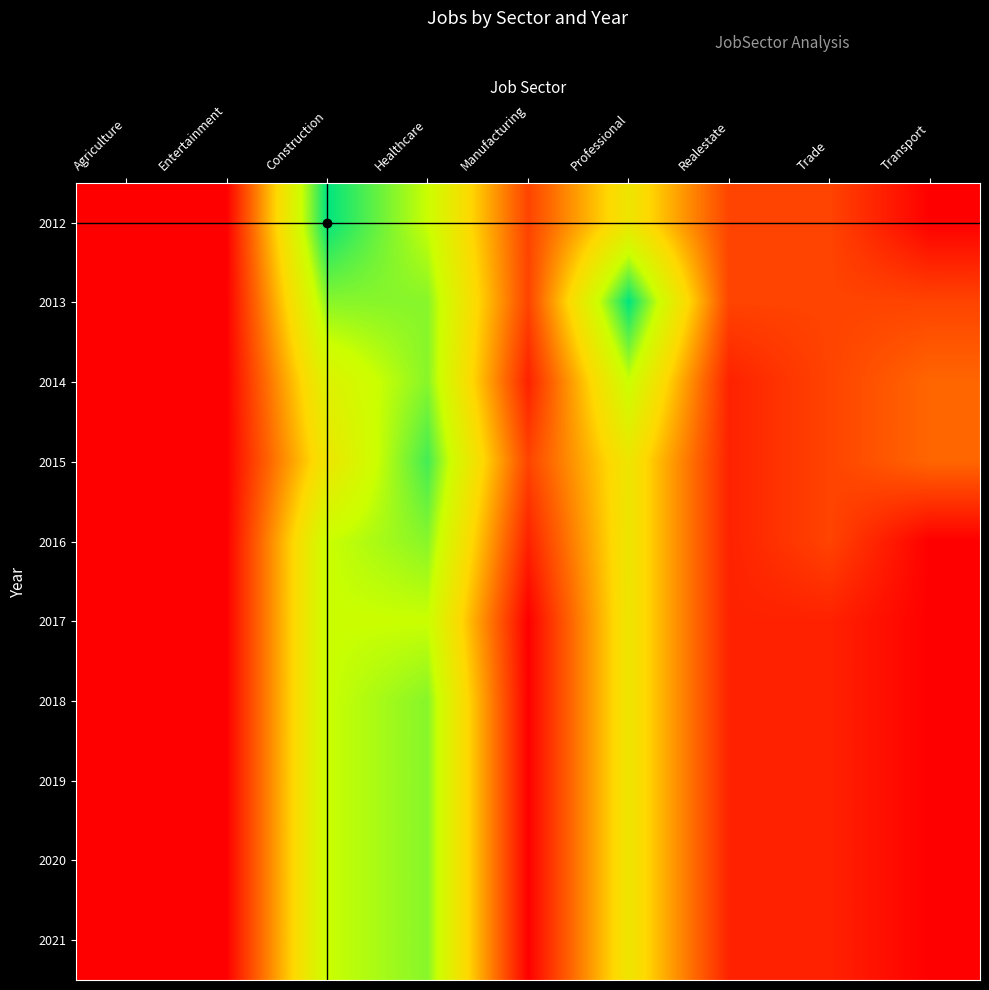

Reading left to right, transcribe all the data shown in this chart.

2012: Agriculture=1	Entertainment=1	Construction=13	Healthcare=10	Manufacturing=3	Professional=8	Realestate=3	Trade=3	Transport=1
2013: Agriculture=1	Entertainment=1	Construction=11	Healthcare=11	Manufacturing=3	Professional=13	Realestate=3	Trade=3	Transport=3
2014: Agriculture=1	Entertainment=1	Construction=9	Healthcare=11	Manufacturing=2	Professional=10	Realestate=2	Trade=3	Transport=4
2015: Agriculture=1	Entertainment=1	Construction=8	Healthcare=12	Manufacturing=3	Professional=8	Realestate=2	Trade=3	Transport=4
2016: Agriculture=1	Entertainment=1	Construction=10	Healthcare=11	Manufacturing=2	Professional=8	Realestate=2	Trade=3	Transport=1
2017: Agriculture=1	Entertainment=1	Construction=10	Healthcare=10	Manufacturing=1	Professional=8	Realestate=2	Trade=2	Transport=1
2018: Agriculture=1	Entertainment=1	Construction=10	Healthcare=11	Manufacturing=1	Professional=8	Realestate=2	Trade=2	Transport=1
2019: Agriculture=1	Entertainment=1	Construction=10	Healthcare=11	Manufacturing=1	Professional=8	Realestate=2	Trade=2	Transport=1
2020: Agriculture=1	Entertainment=1	Construction=10	Healthcare=11	Manufacturing=1	Professional=8	Realestate=2	Trade=2	Transport=1
2021: Agriculture=1	Entertainment=1	Construction=10	Healthcare=11	Manufacturing=1	Professional=8	Realestate=2	Trade=2	Transport=1